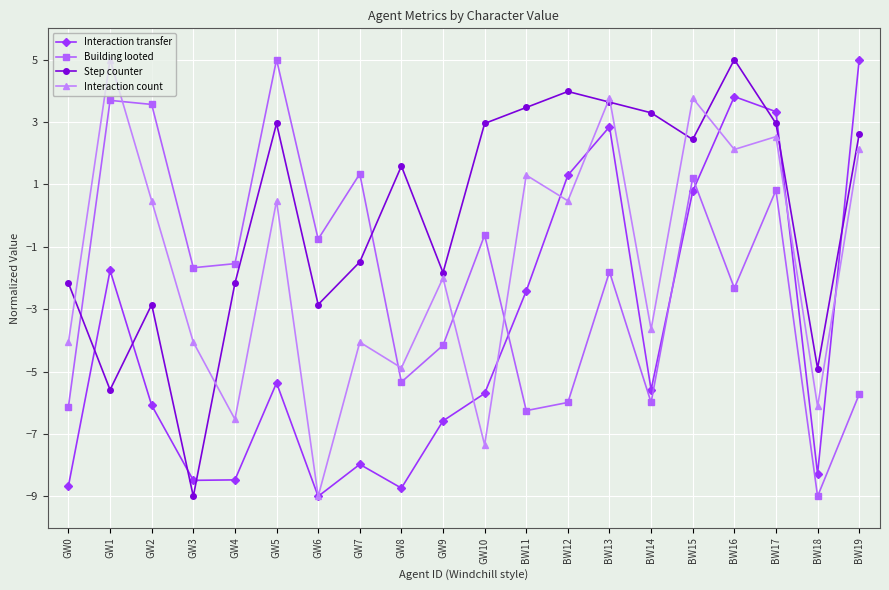

List the series in order of their overall mean, lowest first.

Interaction transfer, Building looted, Interaction count, Step counter